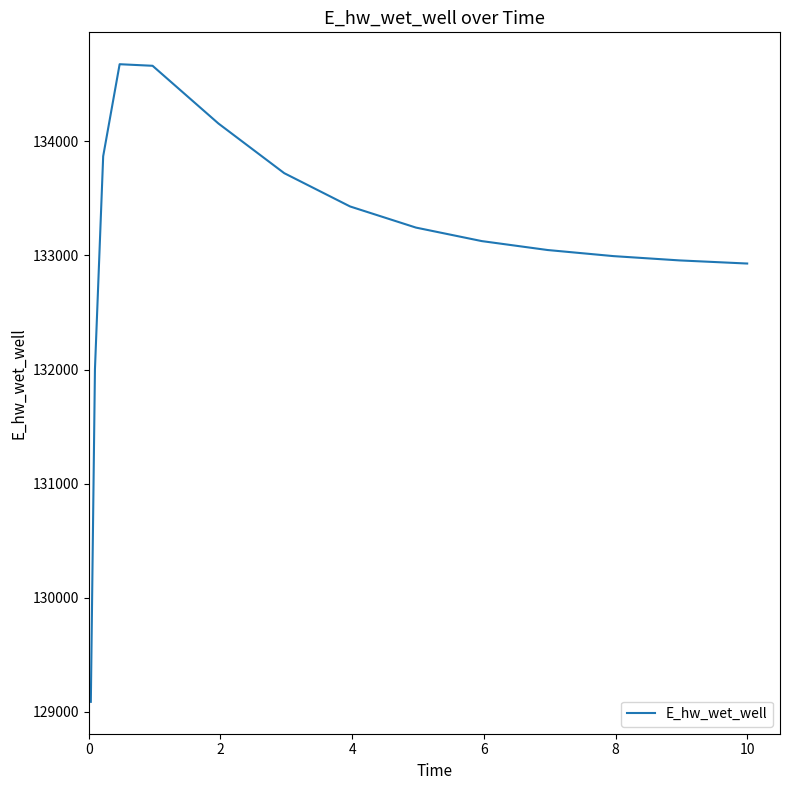

What is the difference between the maximum and minimum values?

5587.5